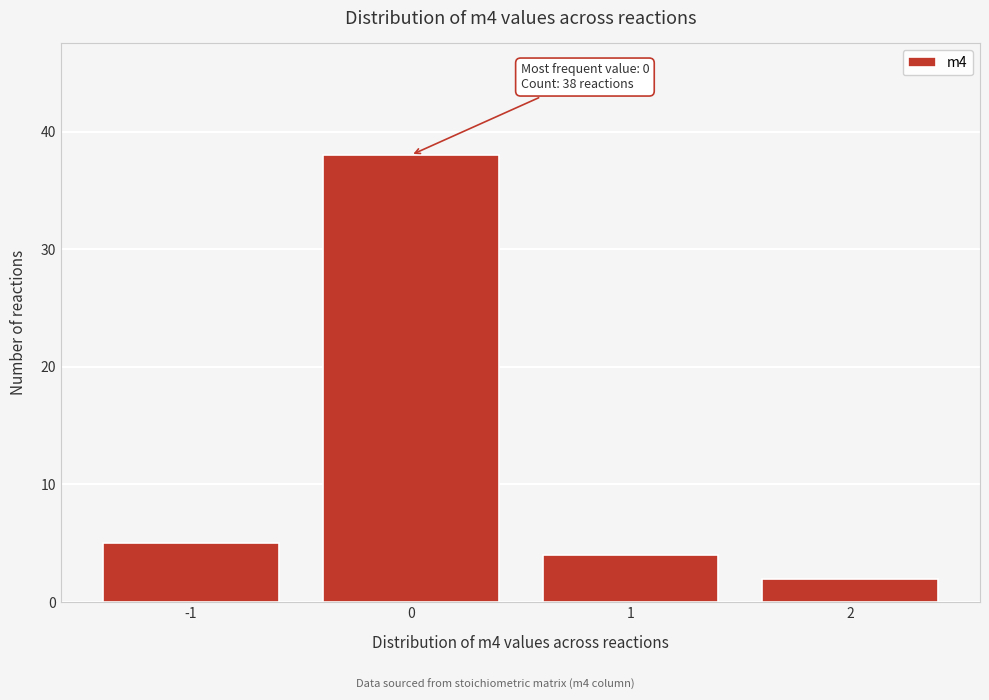

Reading left to right, what are all the values shown in this chart?

-1=5	0=38	1=4	2=2